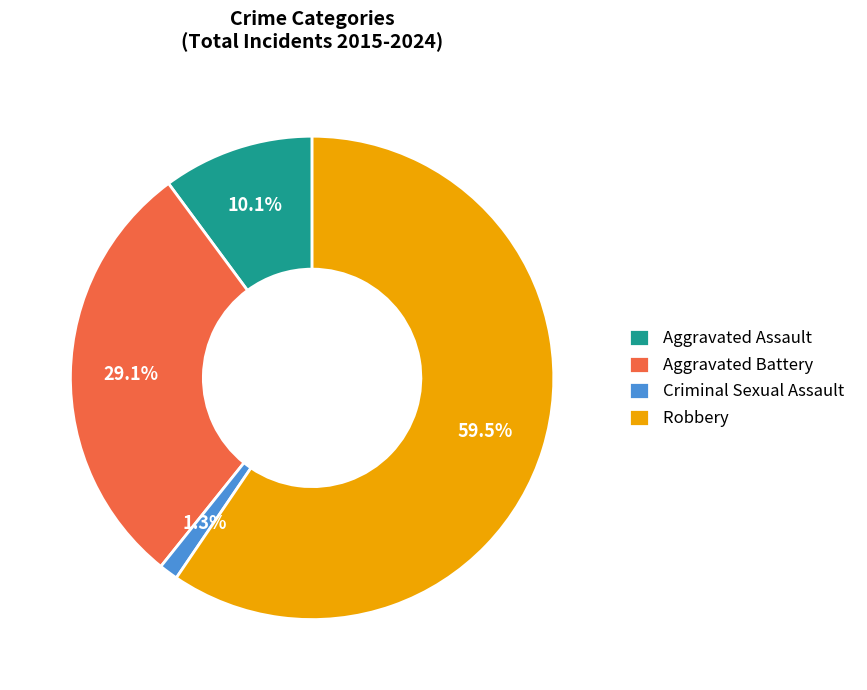

Which category has the biggest portion of the pie?

Robbery